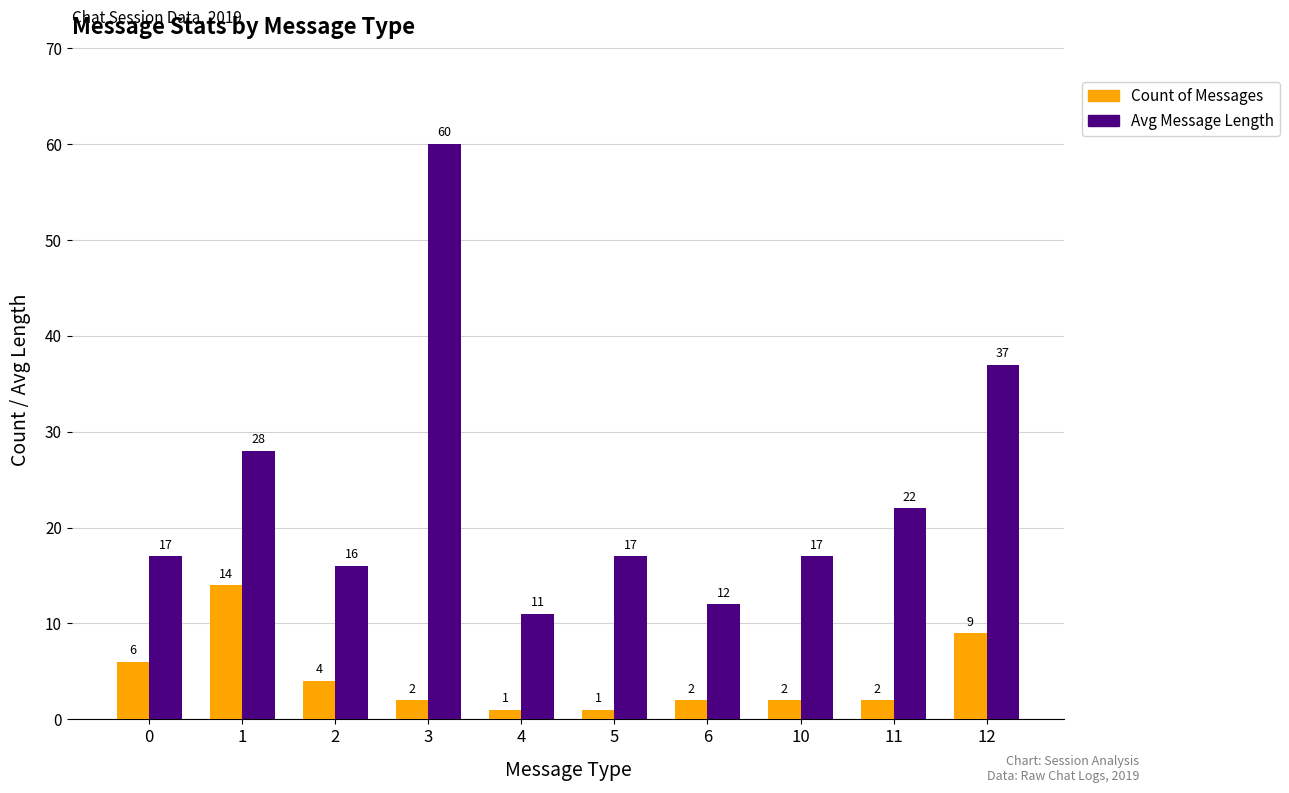

Reading left to right, extract all data points from this chart.

Count of Messages: 0=6	1=14	2=4	3=2	4=1	5=1	6=2	10=2	11=2	12=9
Avg Message Length: 0=17	1=28	2=16	3=60	4=11	5=17	6=12	10=17	11=22	12=37